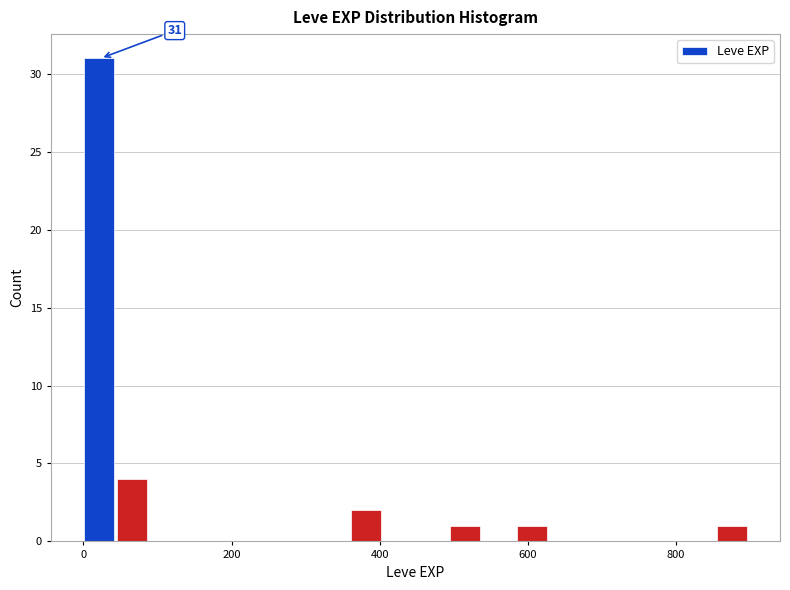

Around what value on the x-axis is the tallest bar? Give the approximate position of its centre, as read against the axis.

20